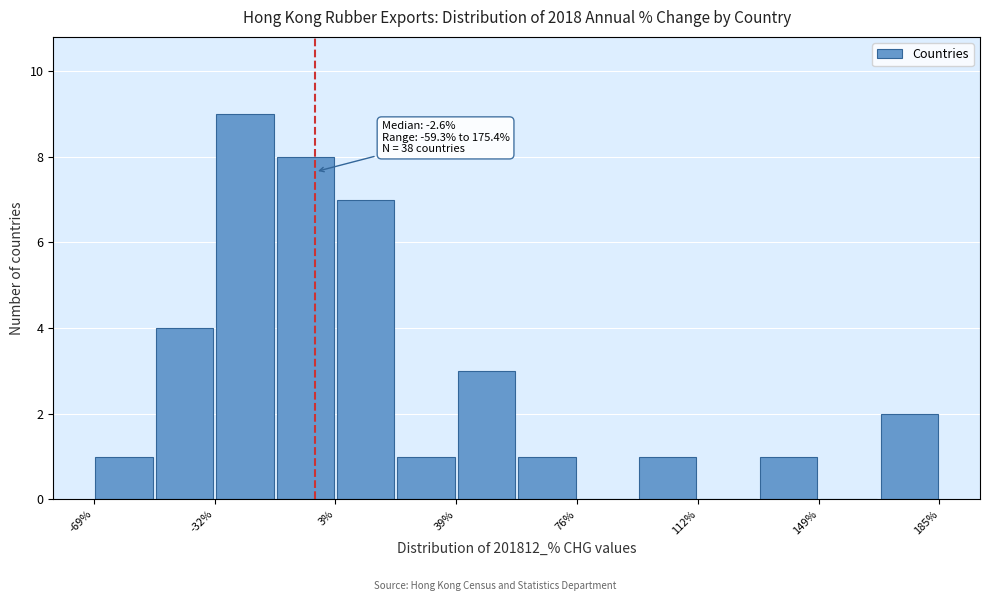

Read against the x-axis, roughly where is the centre of the tallest bar?

-25